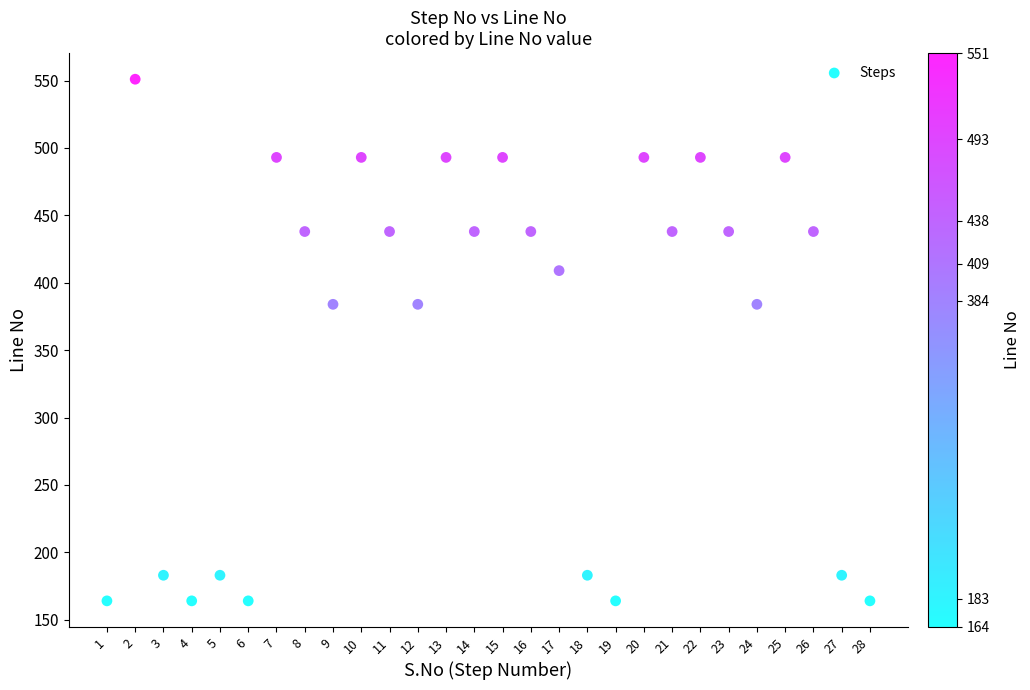

What is the range of Y values (max minus min)?

387